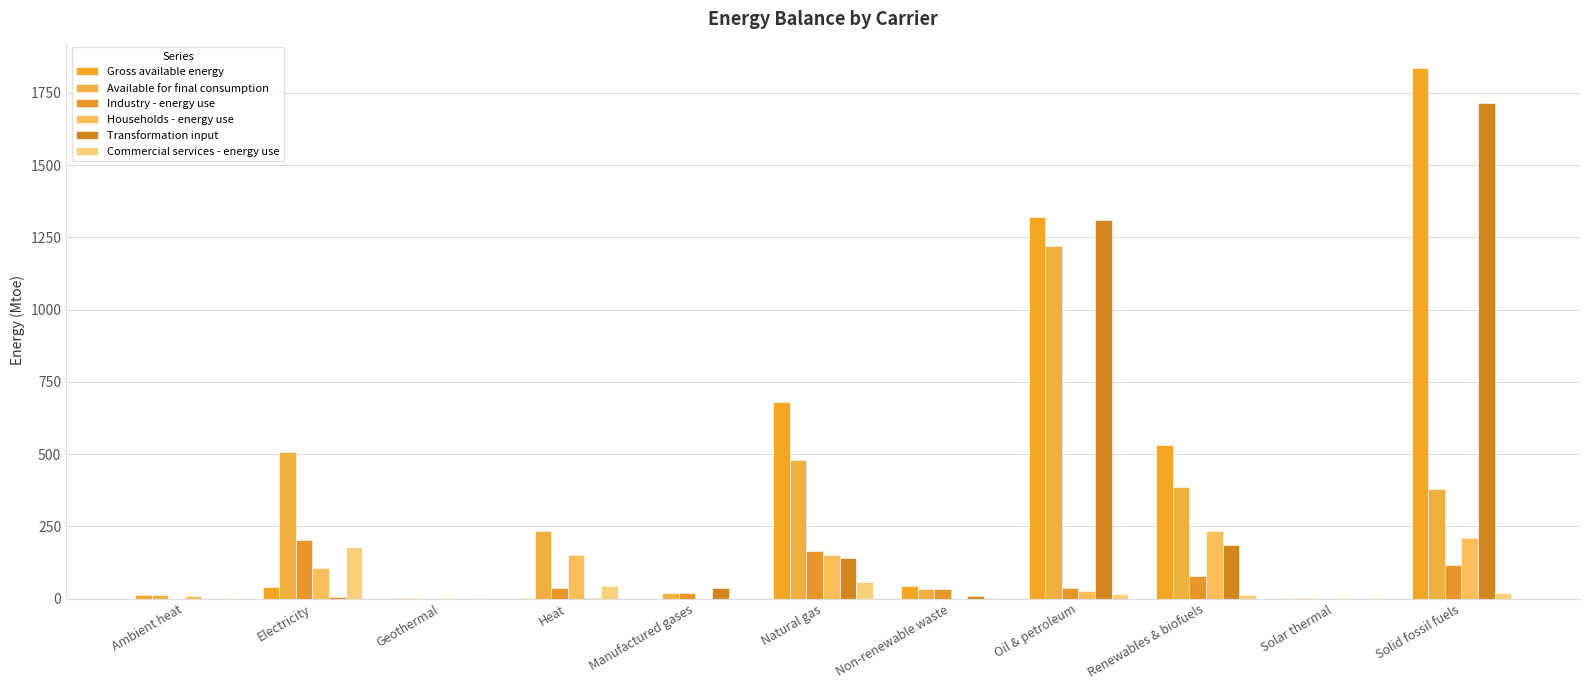

How many groups of bars are there?

11